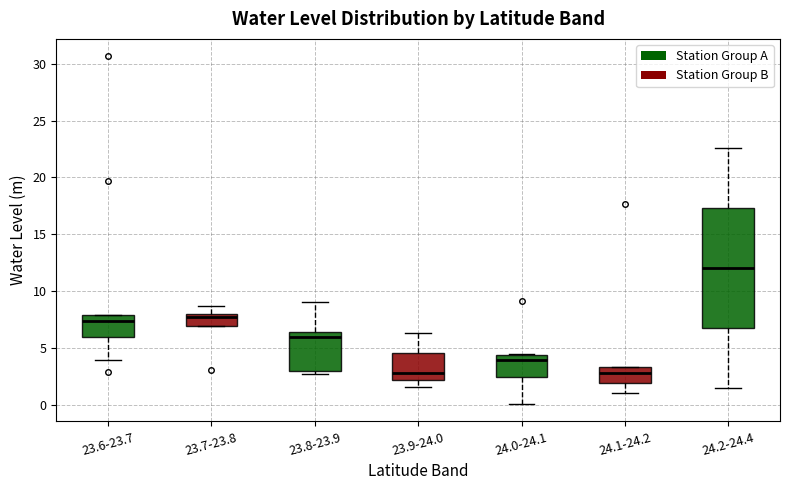

Which box is the tallest, from its lower edge to its upper edge?

24.2-24.4